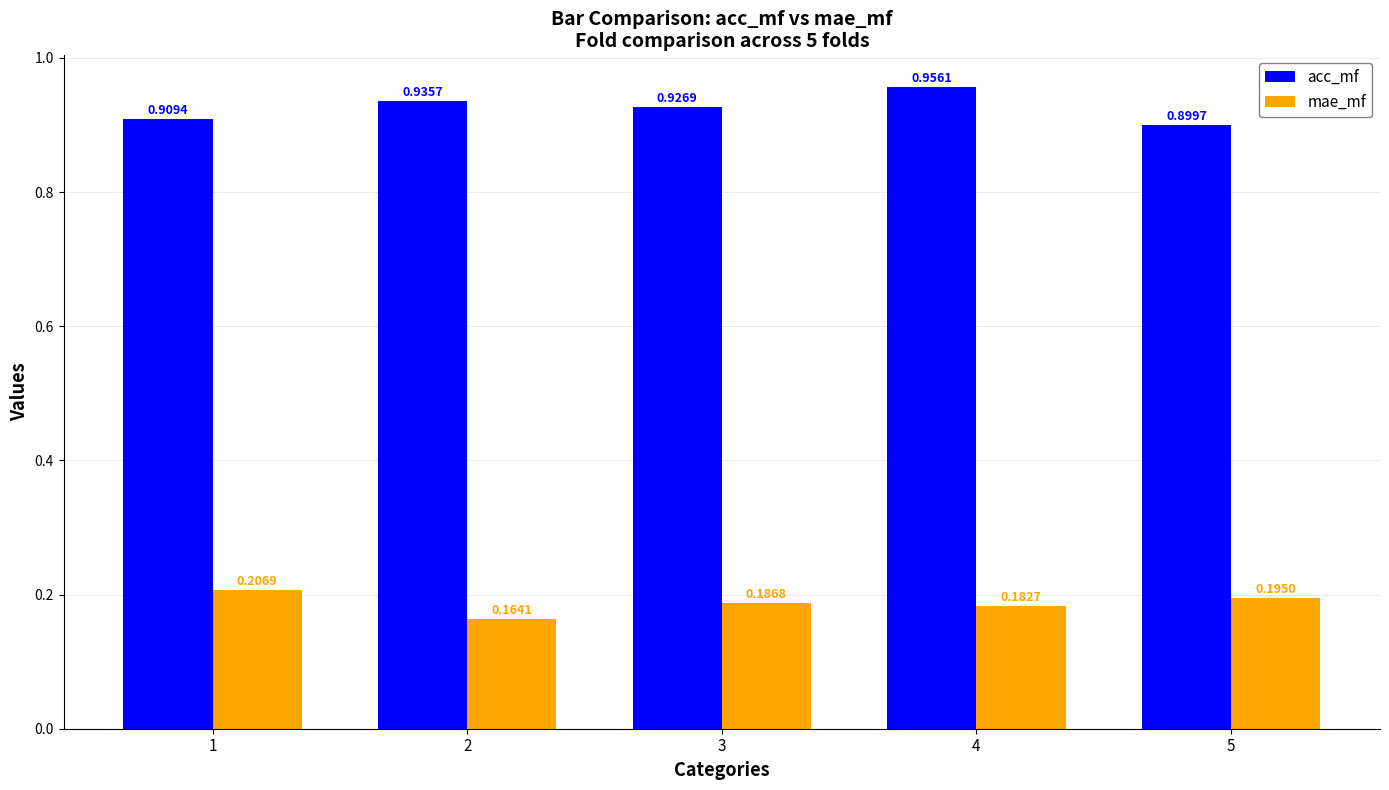

What is the sum of all acc_mf values?

4.6